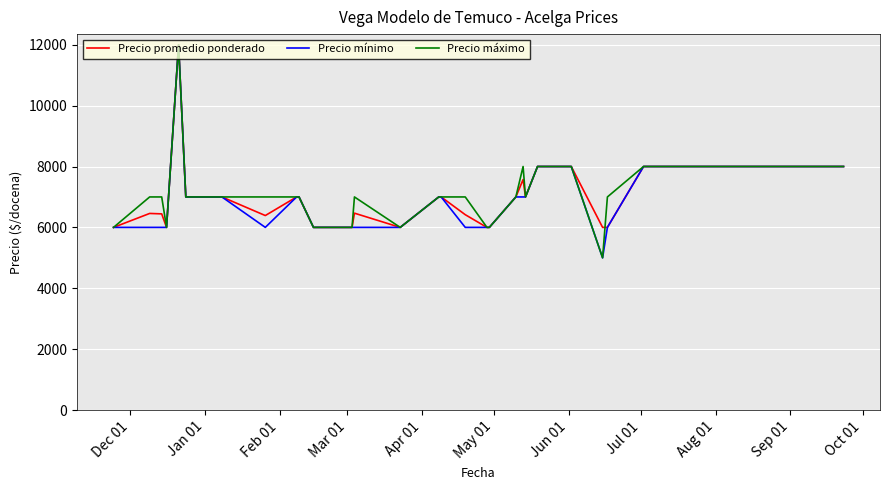

What is the lowest value of the Precio promedio ponderado series?

6000